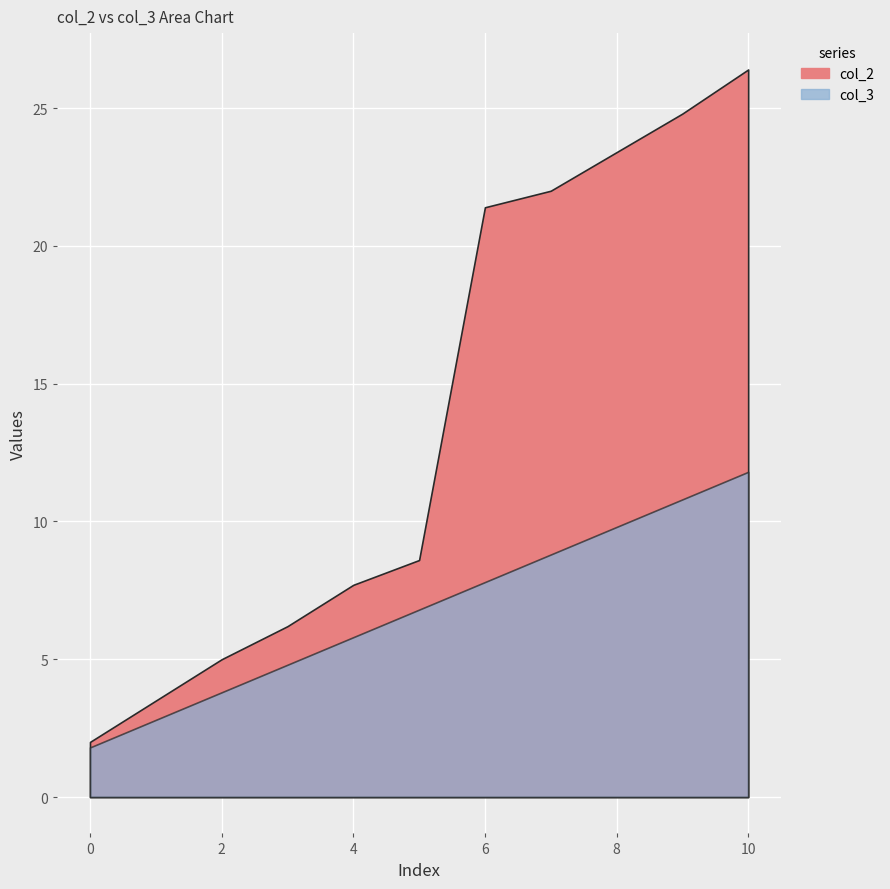

Where is col_3 nearest to the value 6?

4